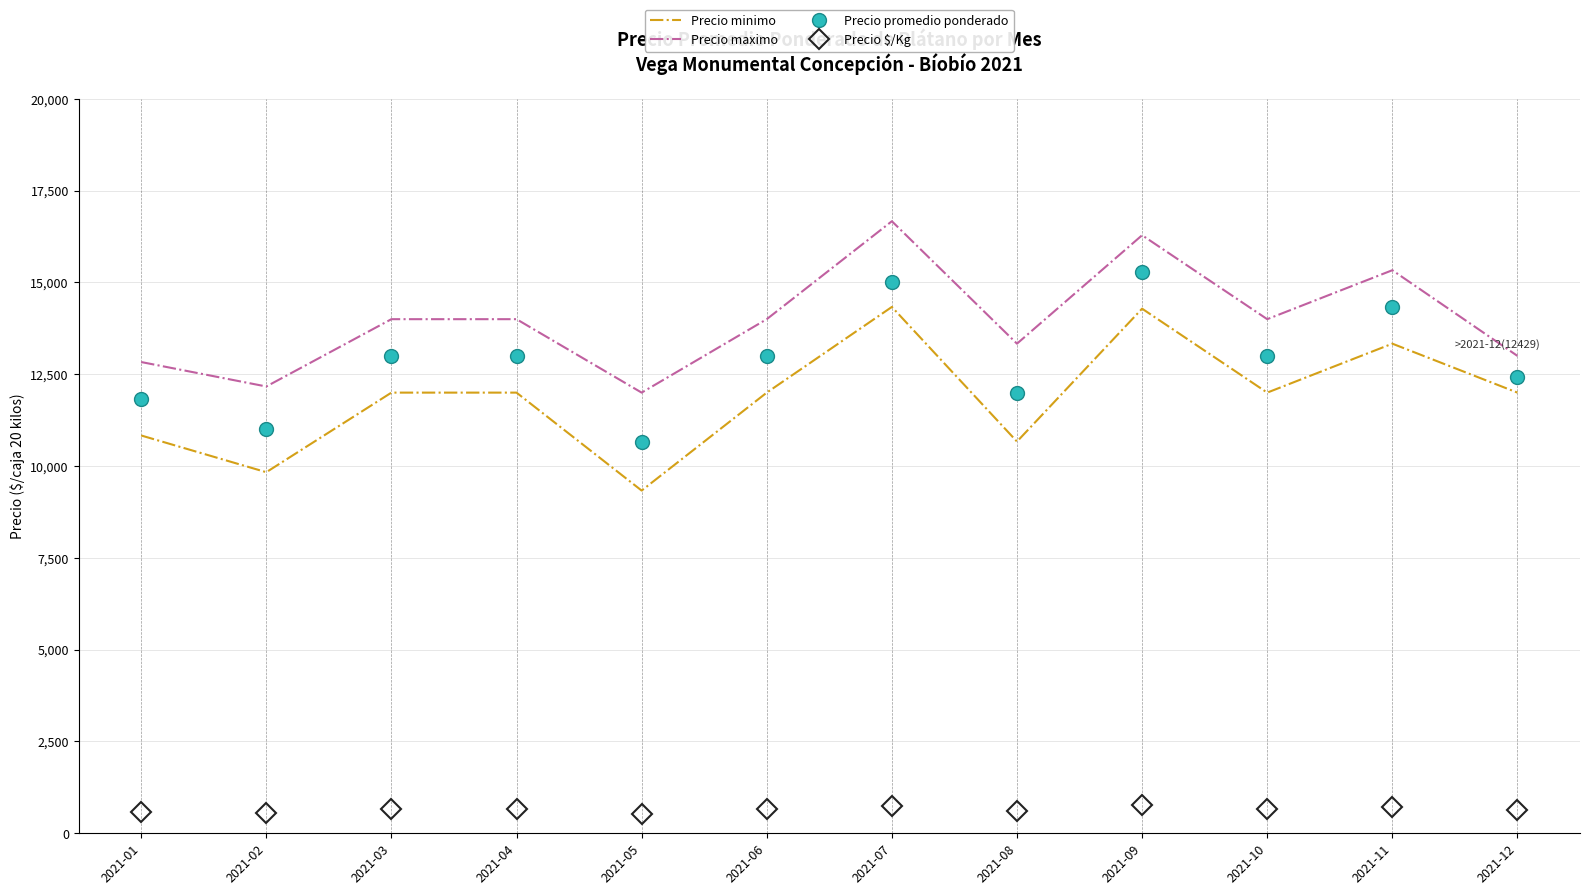

What are all the series names shown in the legend?

Precio minimo, Precio maximo, Precio promedio ponderado, Precio $/Kg